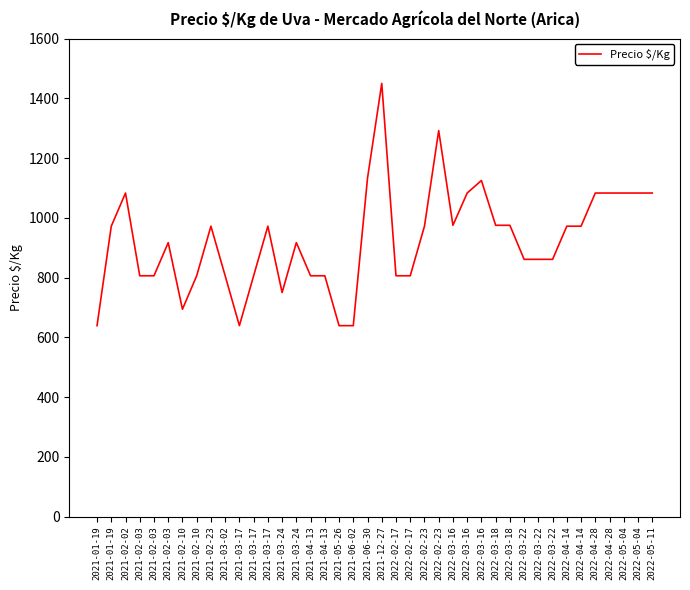

Does the chart display data point markers on the line(s)?

No